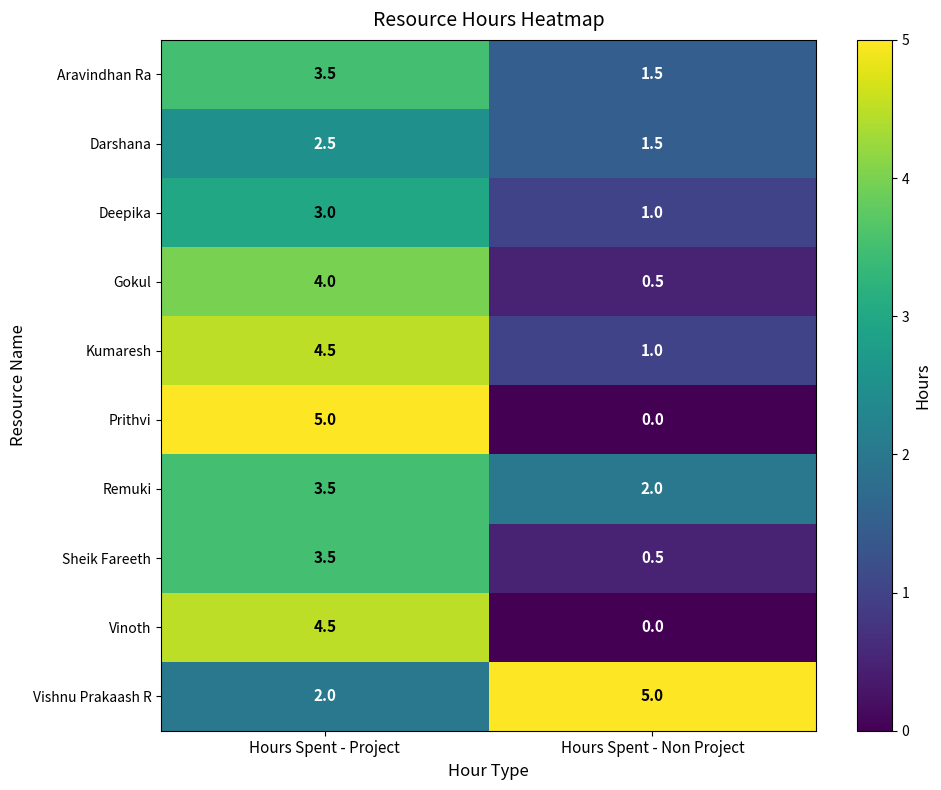

The Prithvi series shows 0.0 at Hours Spent - Non Project. True or false?

True